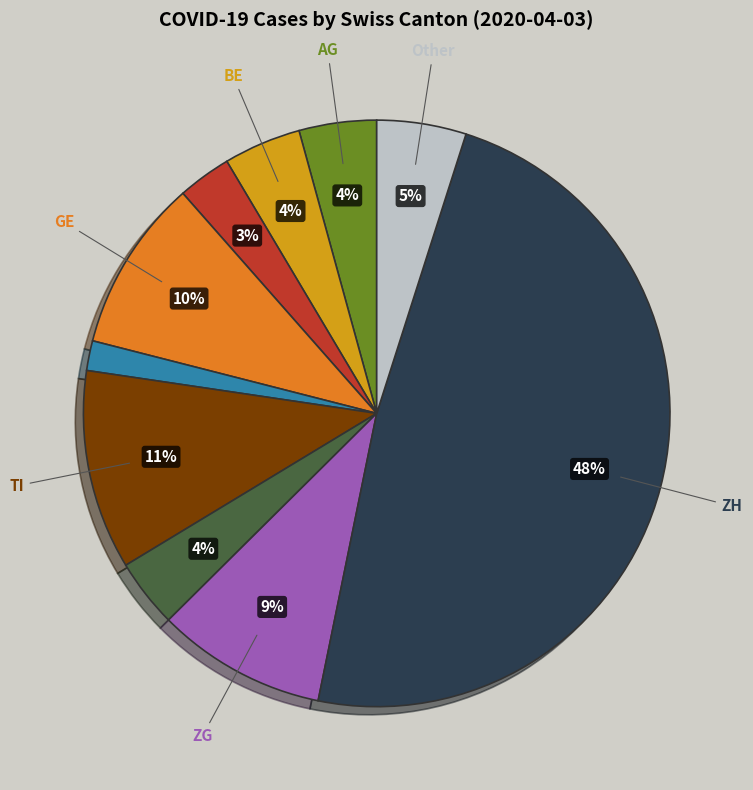

To the nearest percent, what is the average slice percentage?

10%